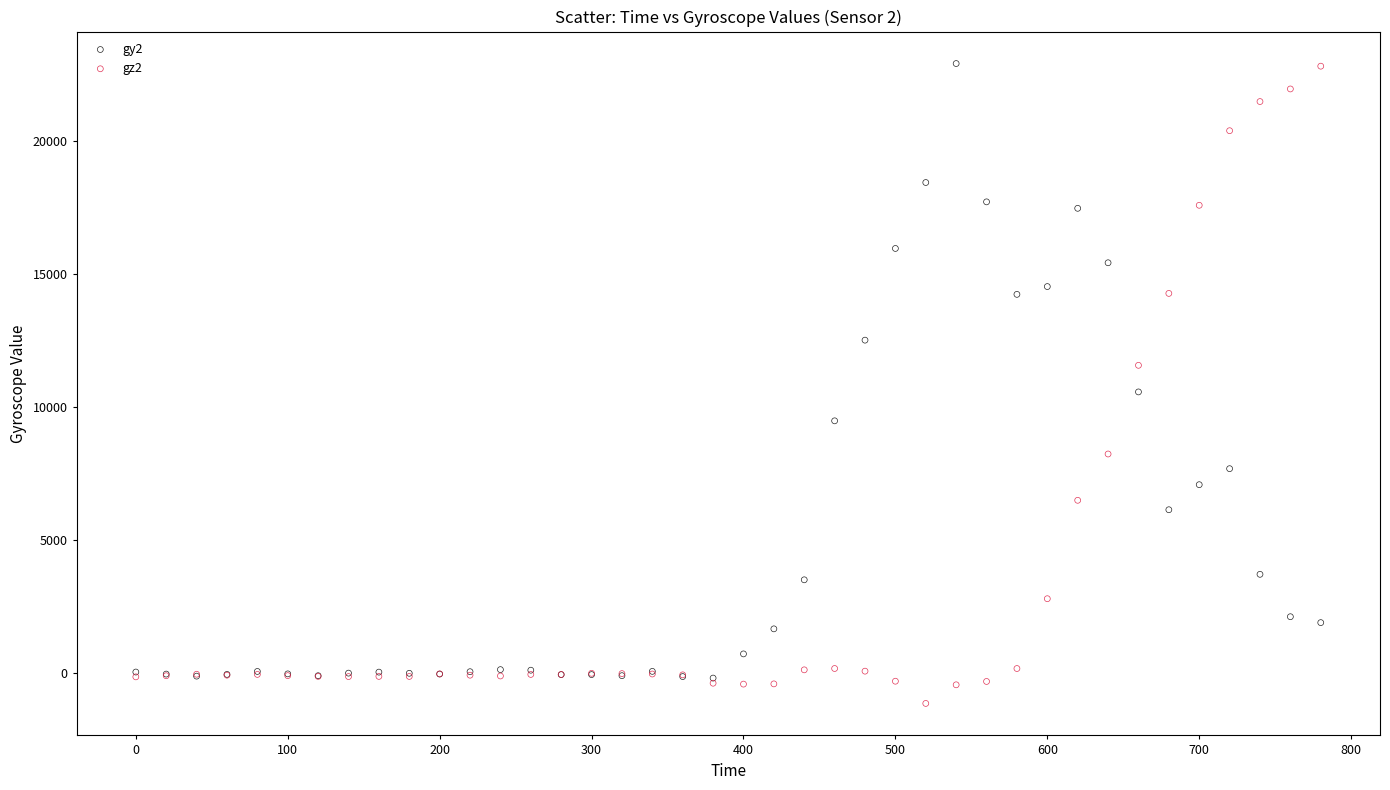

Which series reaches the minimum Y coordinate?

gz2